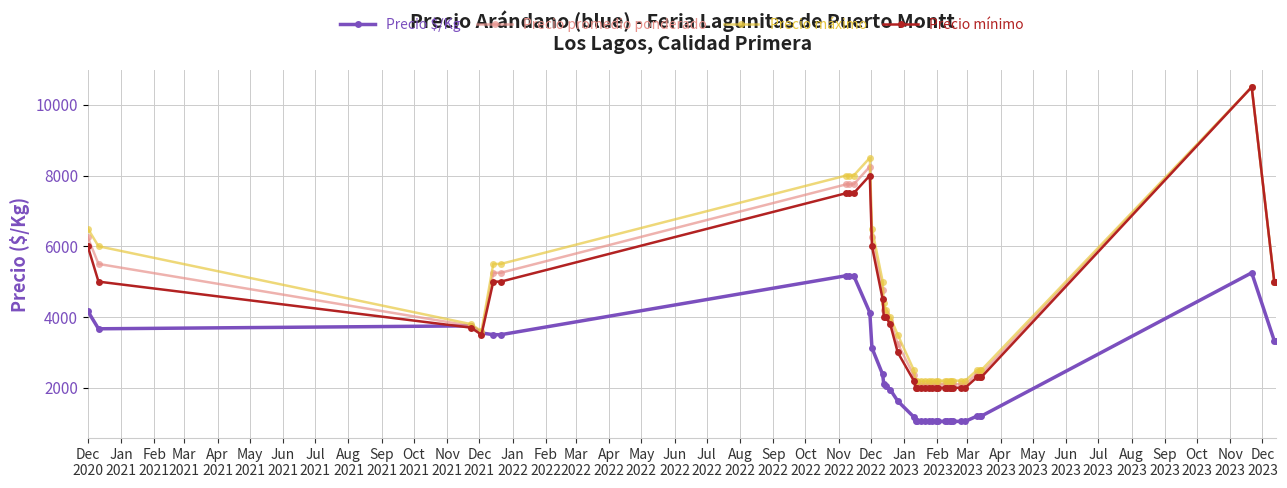

What is the greatest value displayed?

10500